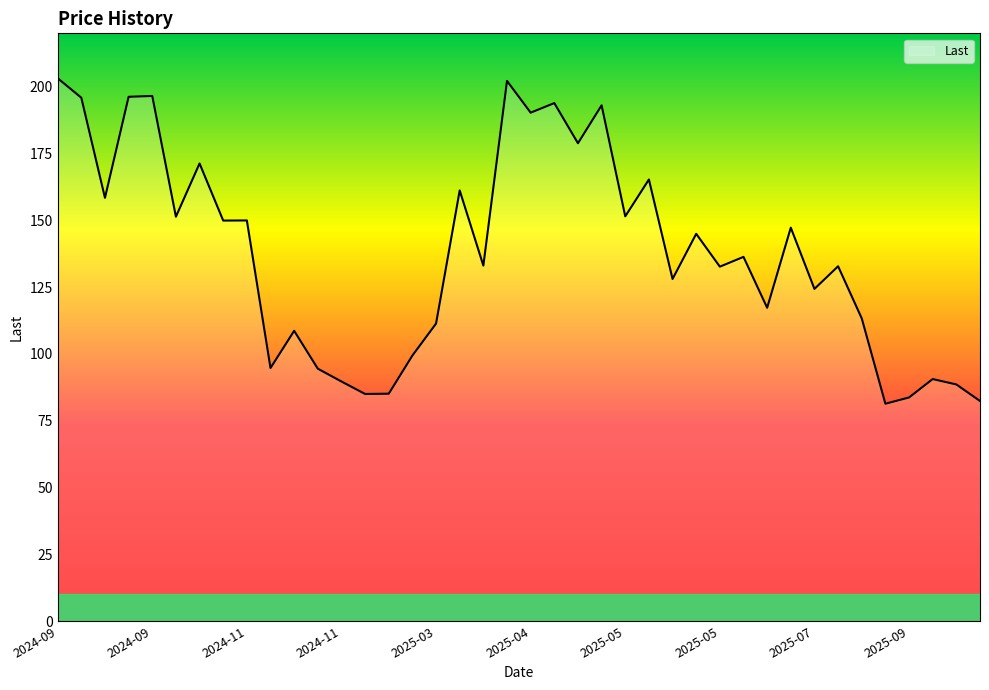

What is the difference between the maximum and minimum values?

121.8